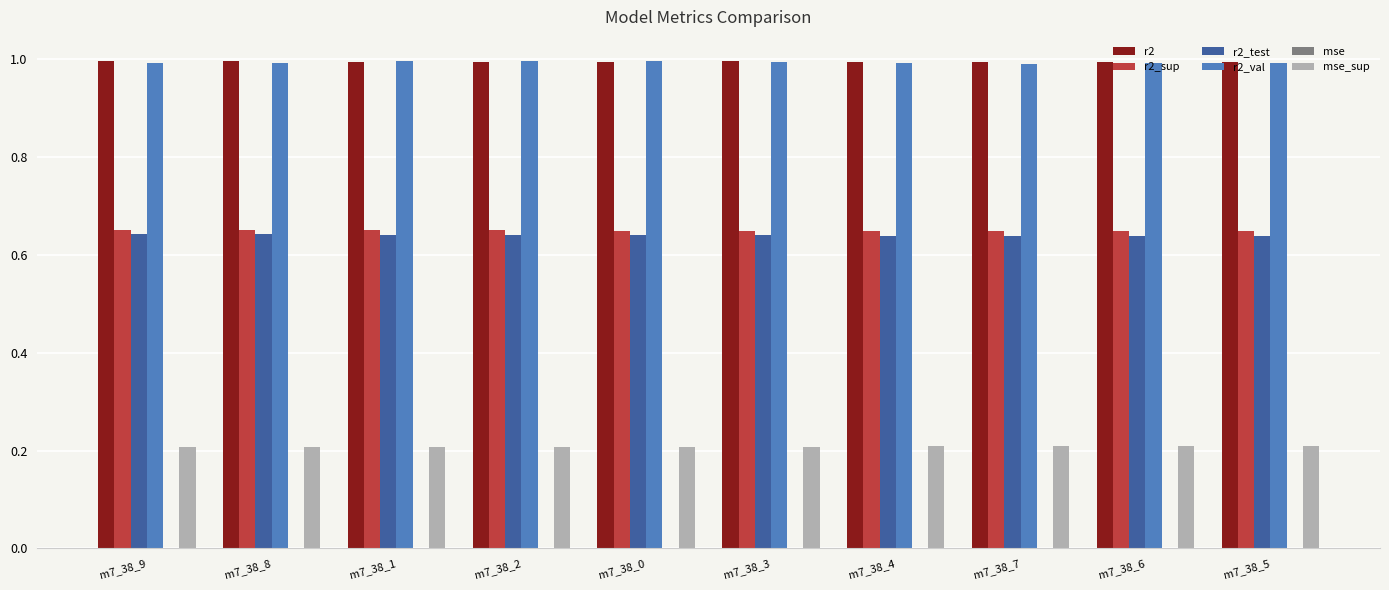

The r2_val series shows 1.0 at m7_38_5. True or false?

True